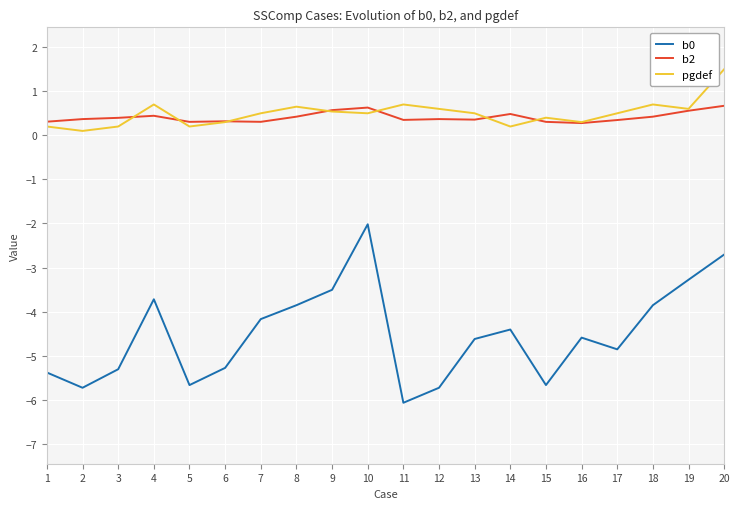

True or false: pgdef and b0 cross at least once.

False